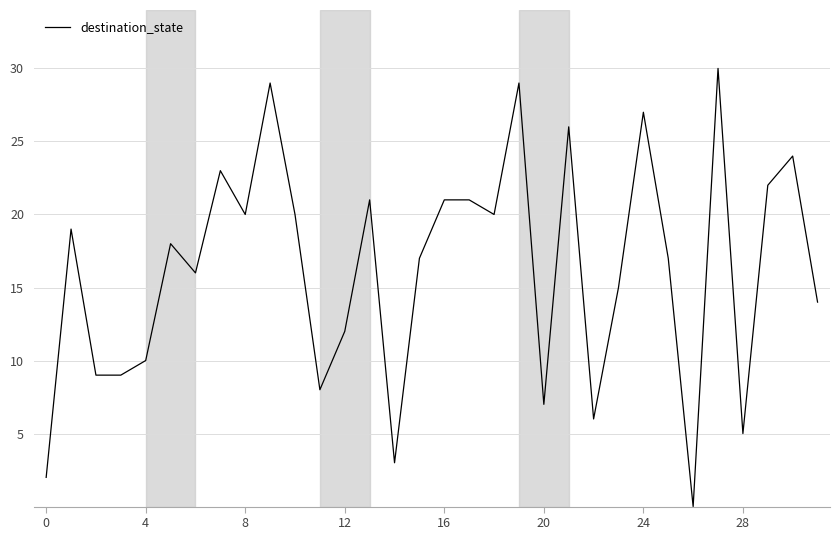

What is the difference between the maximum and minimum values?

30